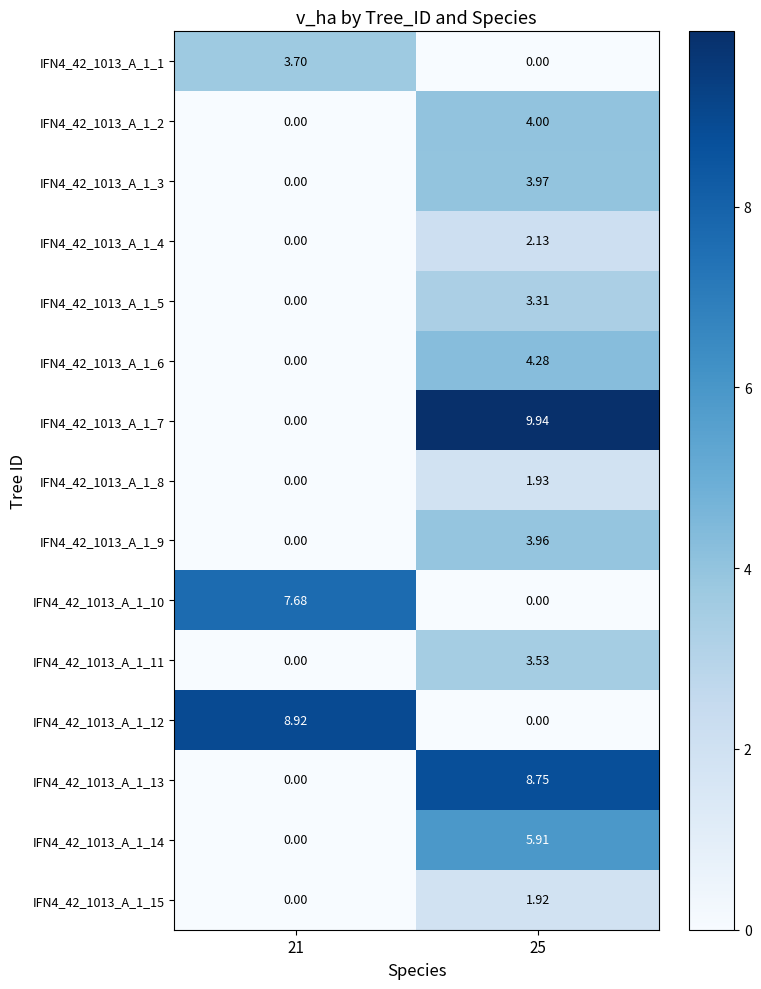

Is the value of IFN4_42_1013_A_1_10 at 21 greater than the value of IFN4_42_1013_A_1_7 at 25?

No